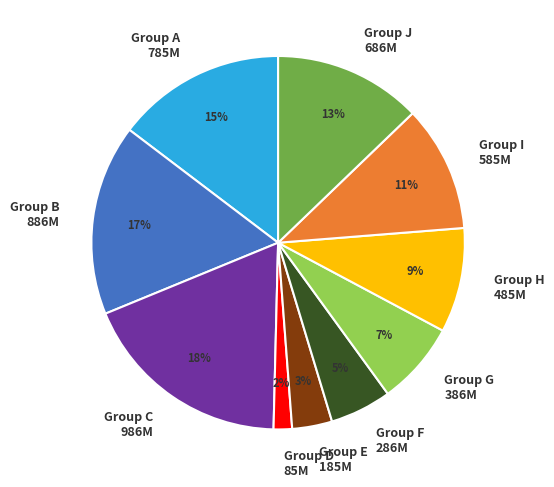

Count the number of slices in the pie.

10